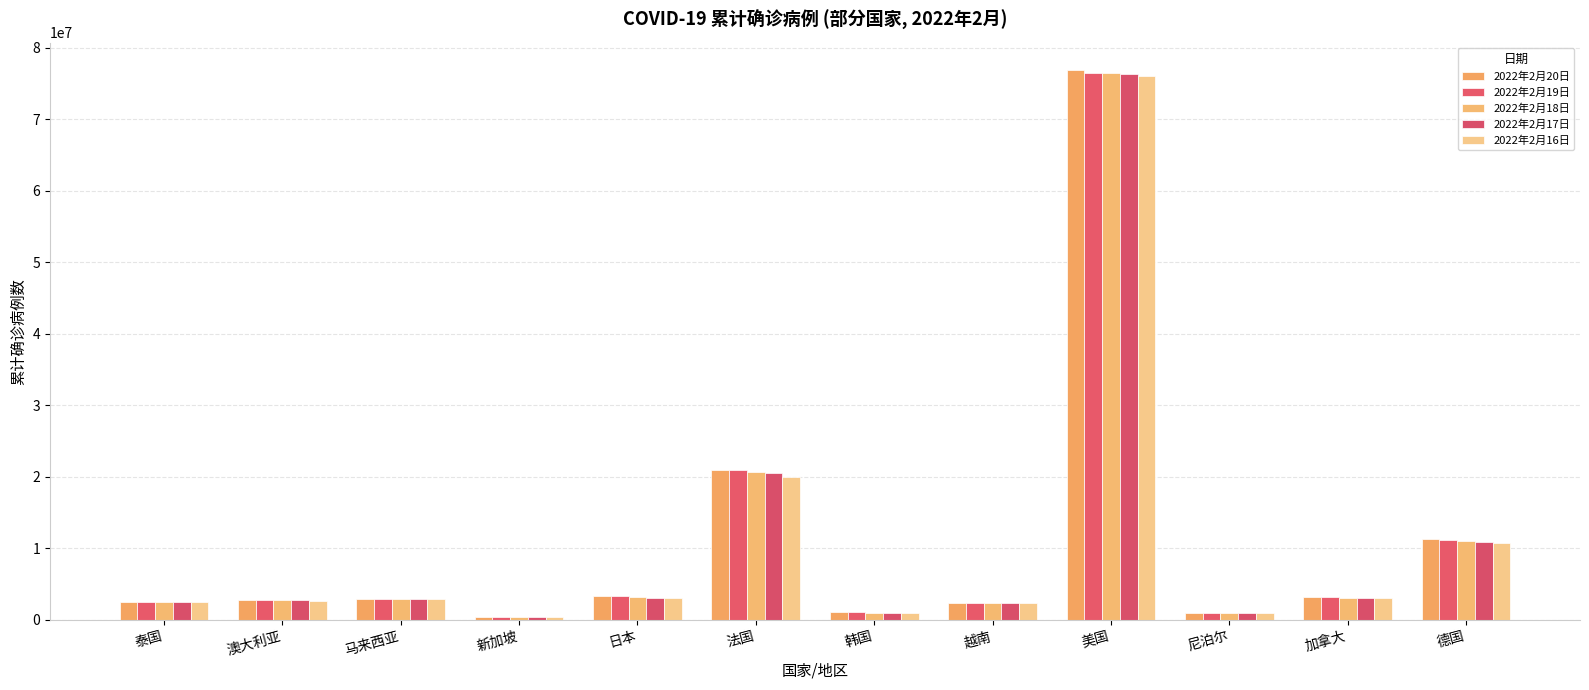

How many bars are there in each group?

5